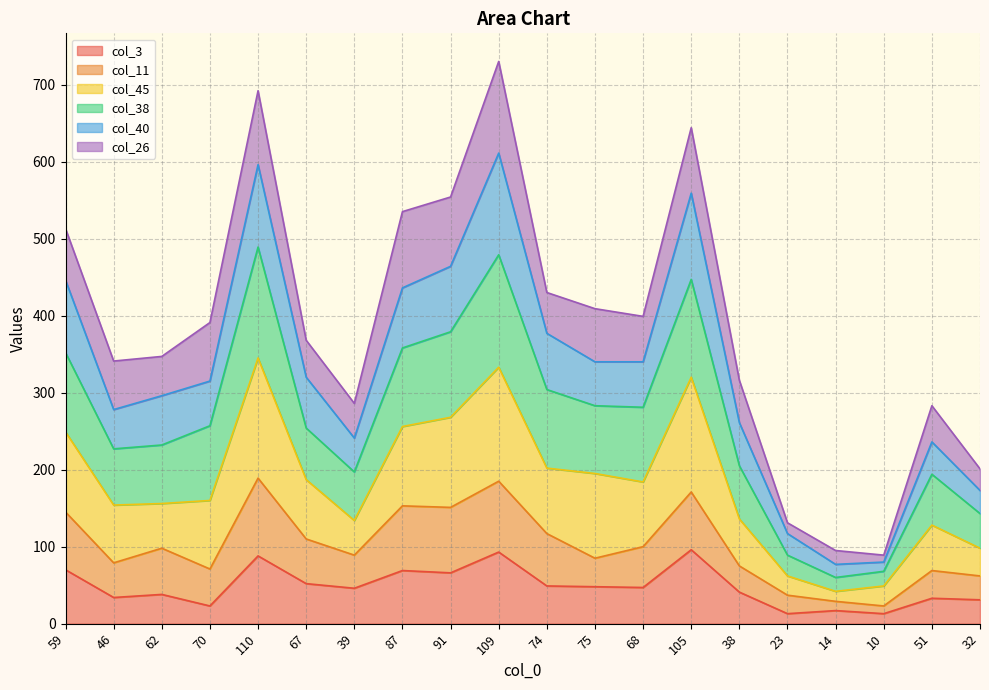

The value of col_3 at 32 is 31. True or false?

True